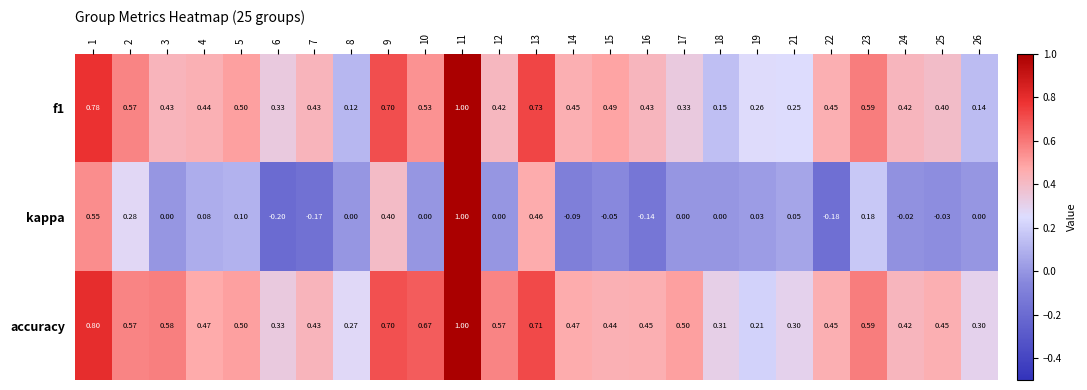

What is the spread (max minus min) of values at 9?

0.3